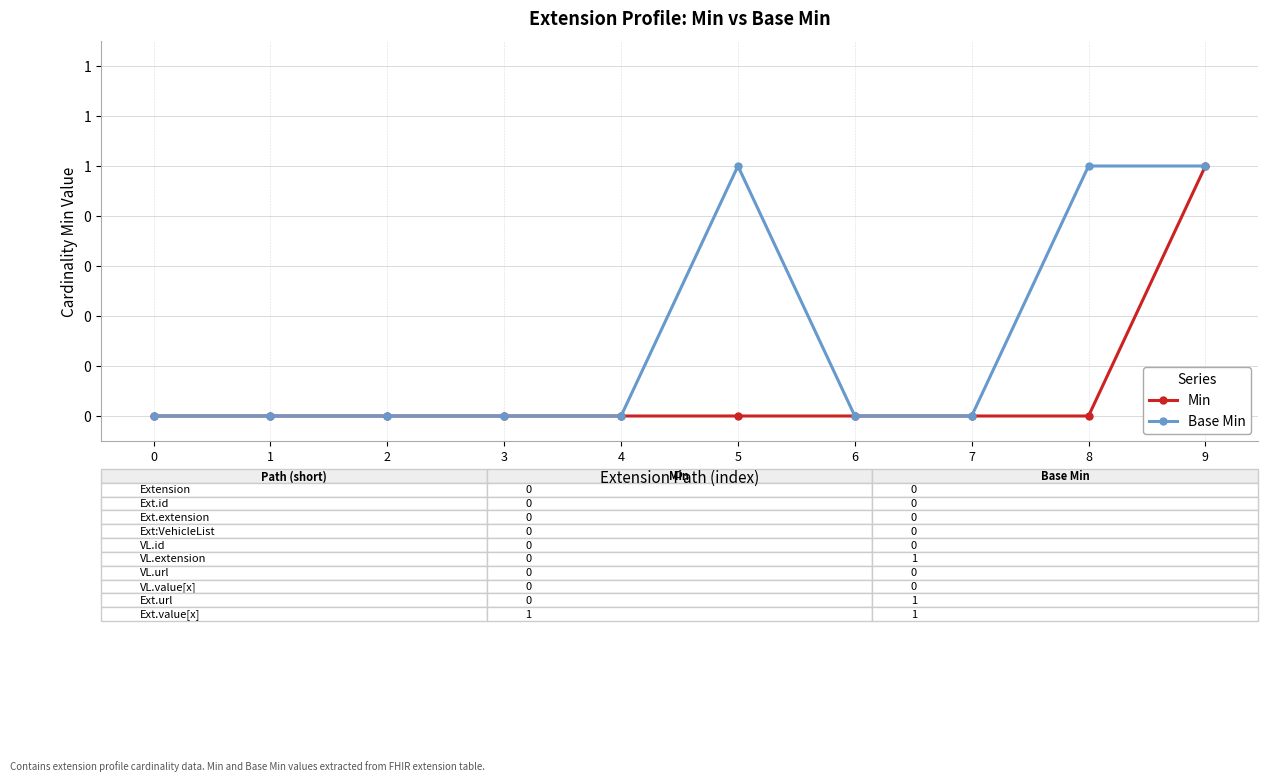

Does the chart have visible grid lines?

Yes